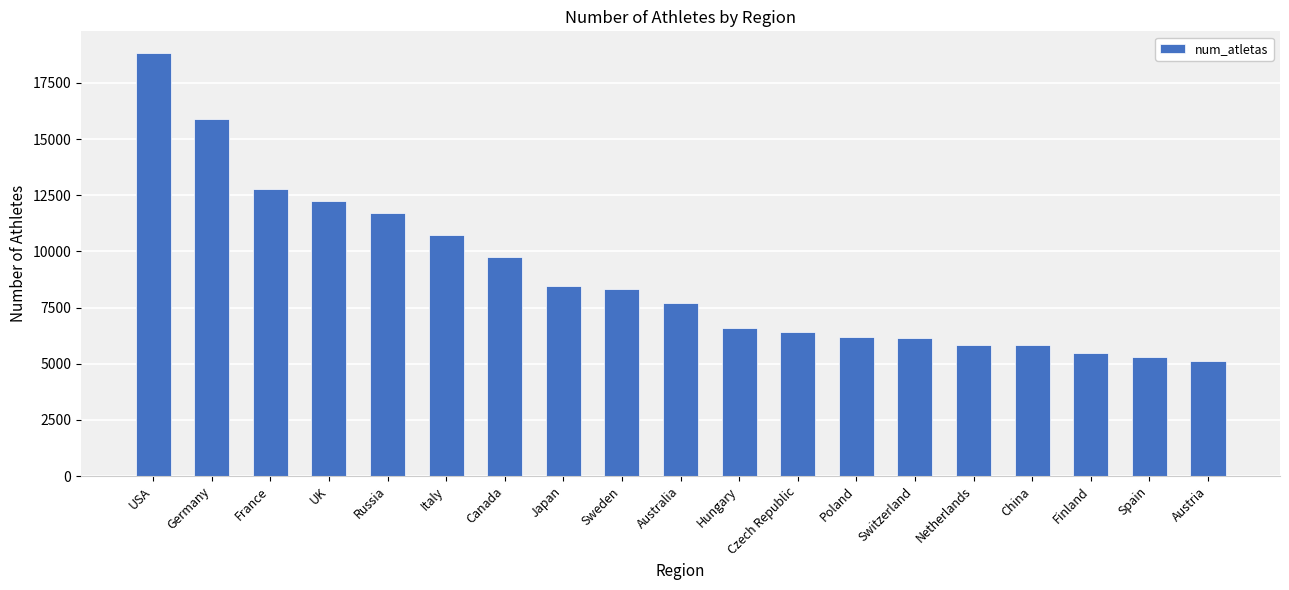

Where does the data first go above 7724?

USA